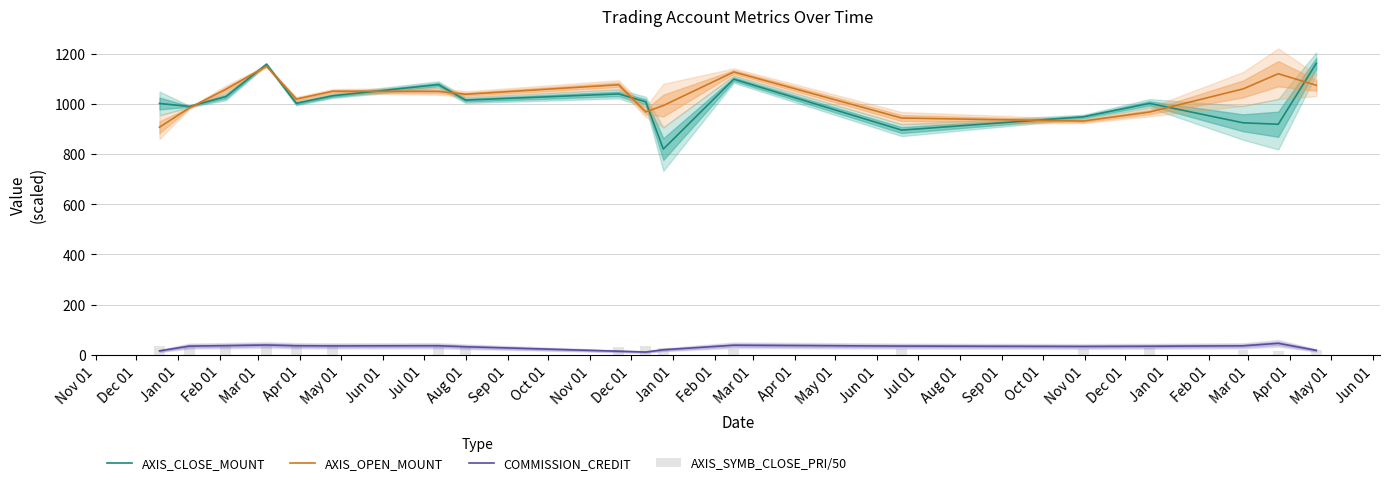

How many bars are there in total?

72